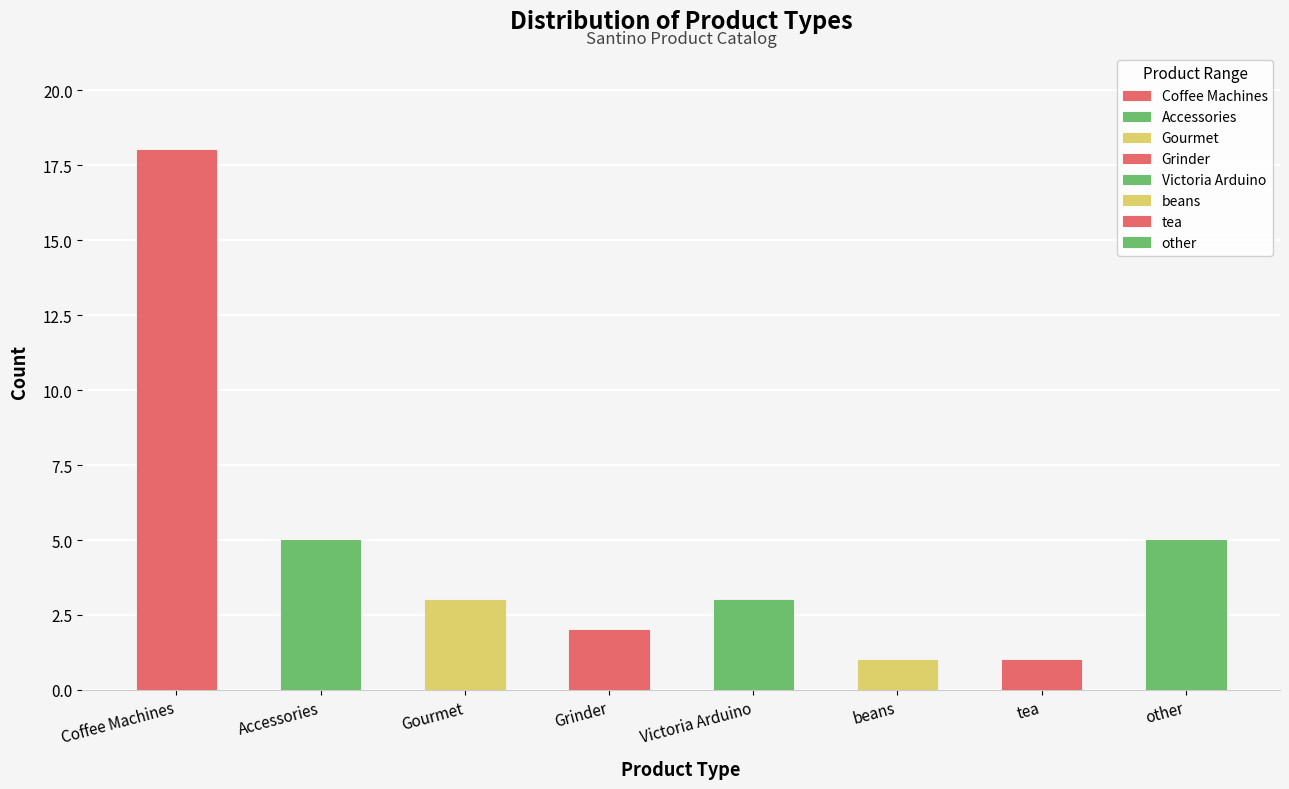

What is the sum of all values?

38